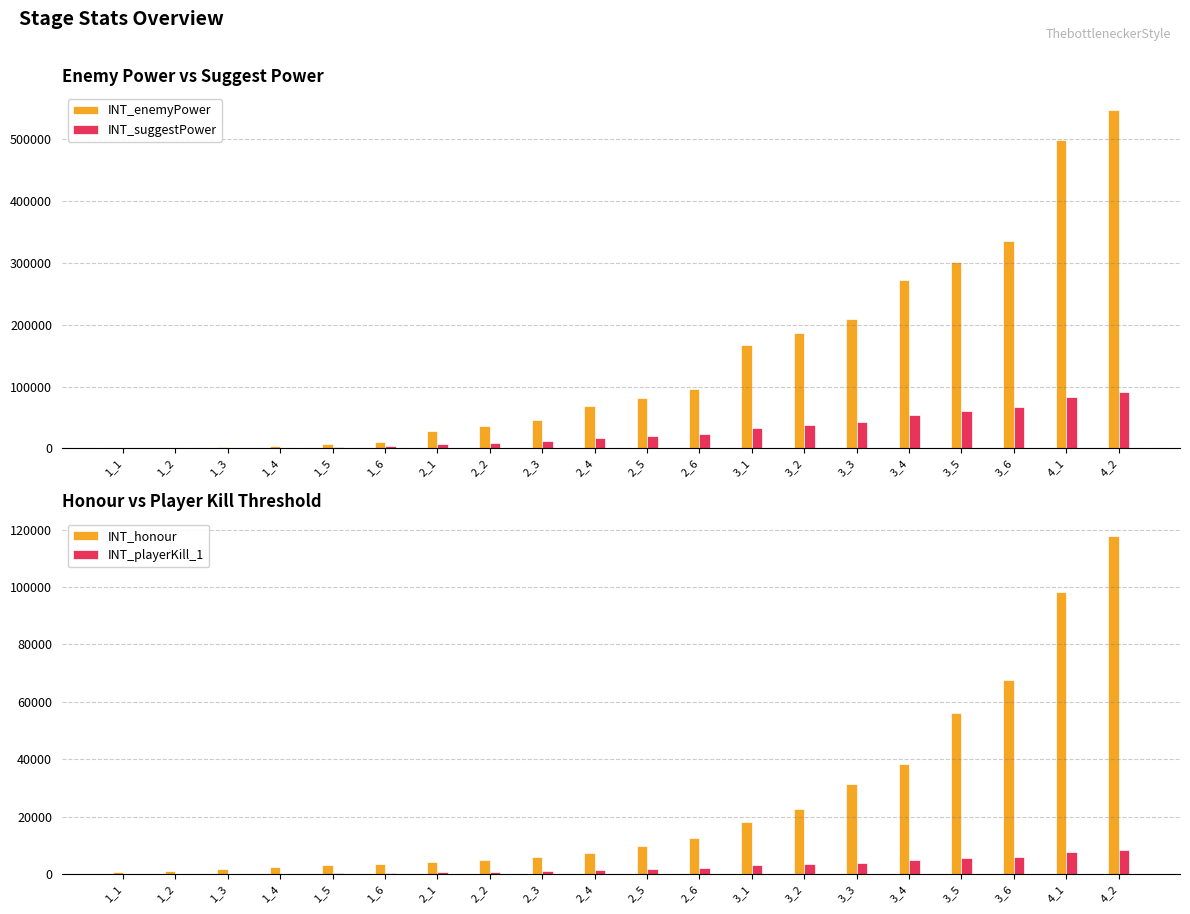

Between 2_6 and 4_1, which series saw the biggest shift?

INT_enemyPower